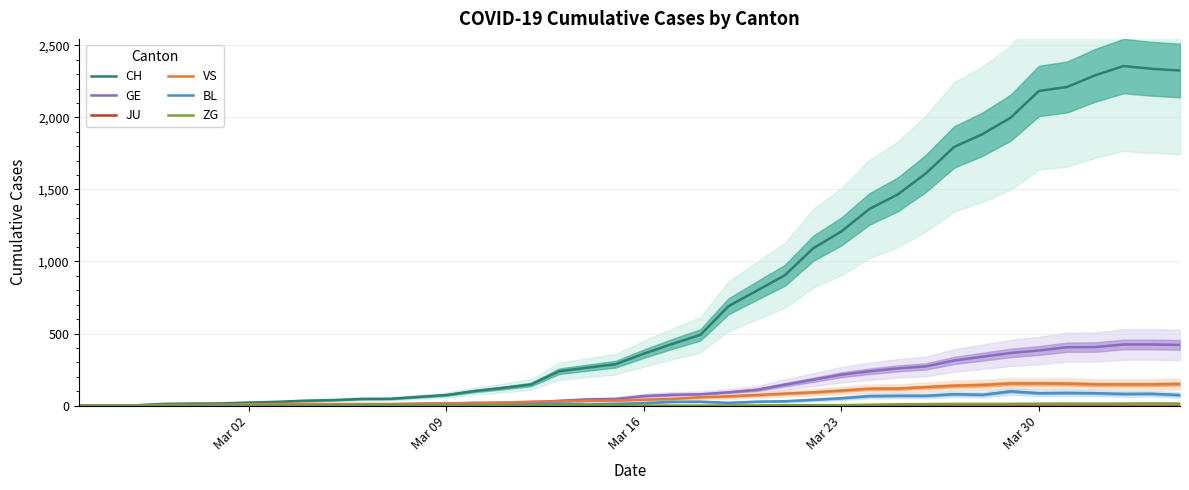

Rank the series by their maximum value, from lowest to highest.

JU, ZG, BL, VS, GE, CH